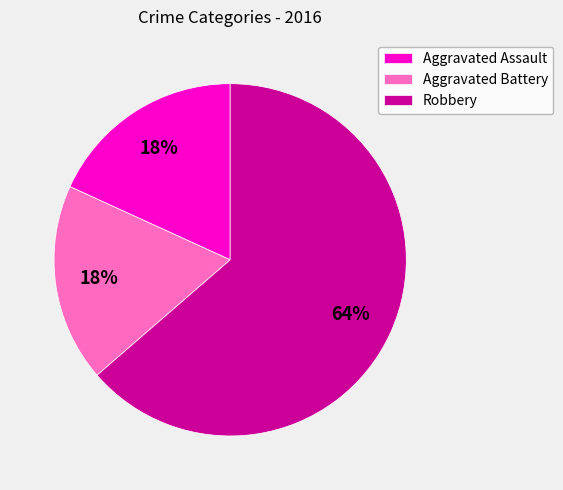

The Aggravated Assault slice represents 27% of the pie. True or false?

False